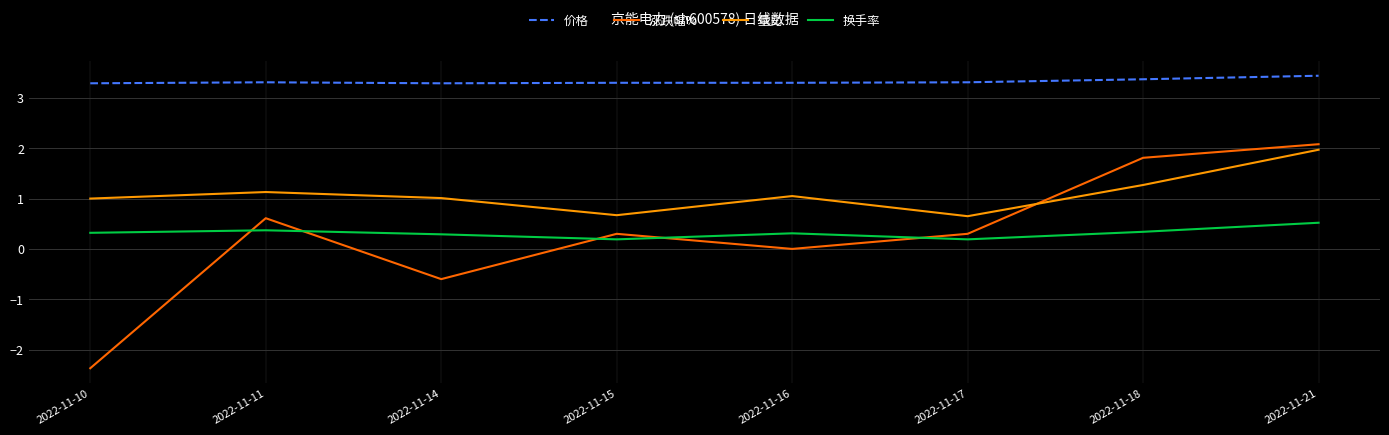

Between 2022-11-11 and 2022-11-21, which series saw the biggest shift?

涨跌幅%